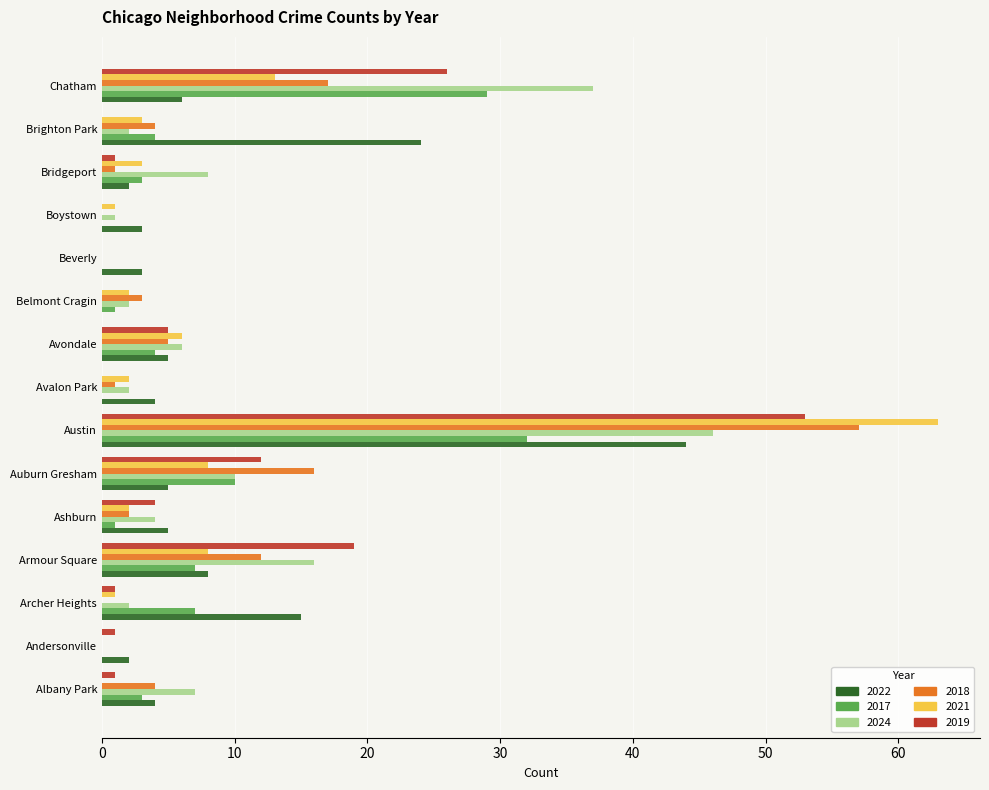

What is the sum of all 2024 values?

143